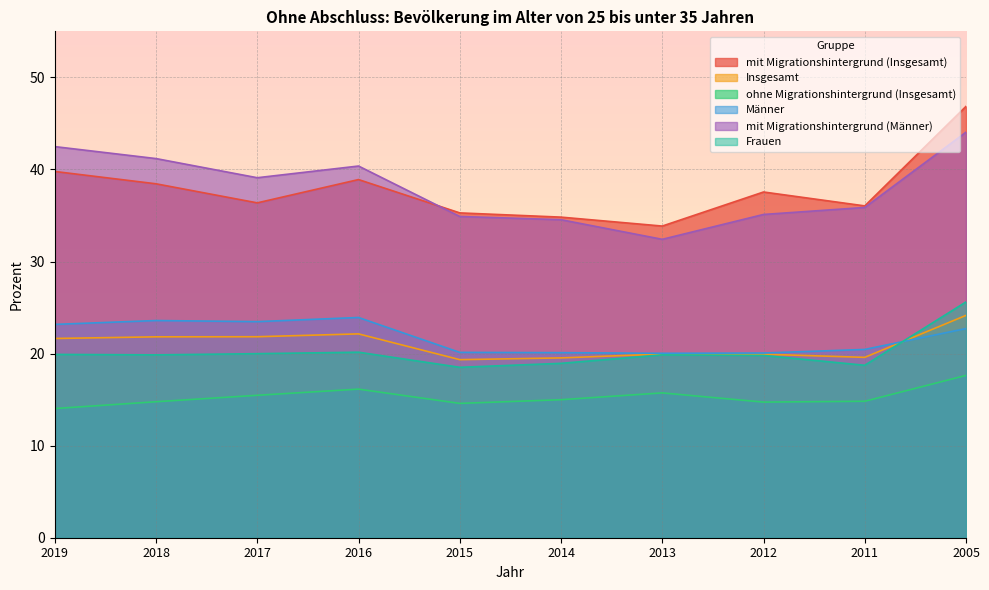

Where does the Männer series first go above 22?

2019